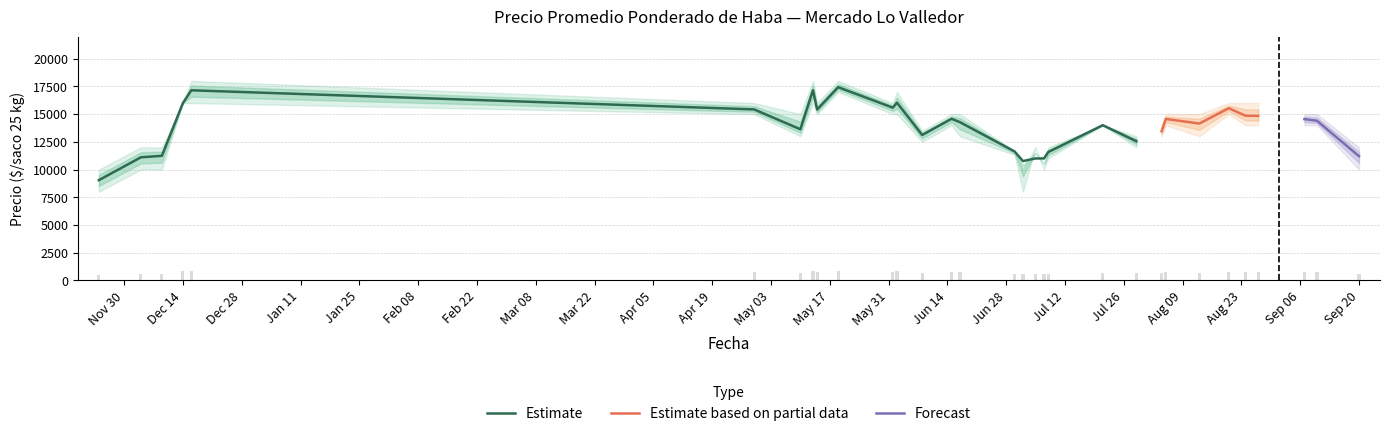

What is the minimum value for Estimate?

9042